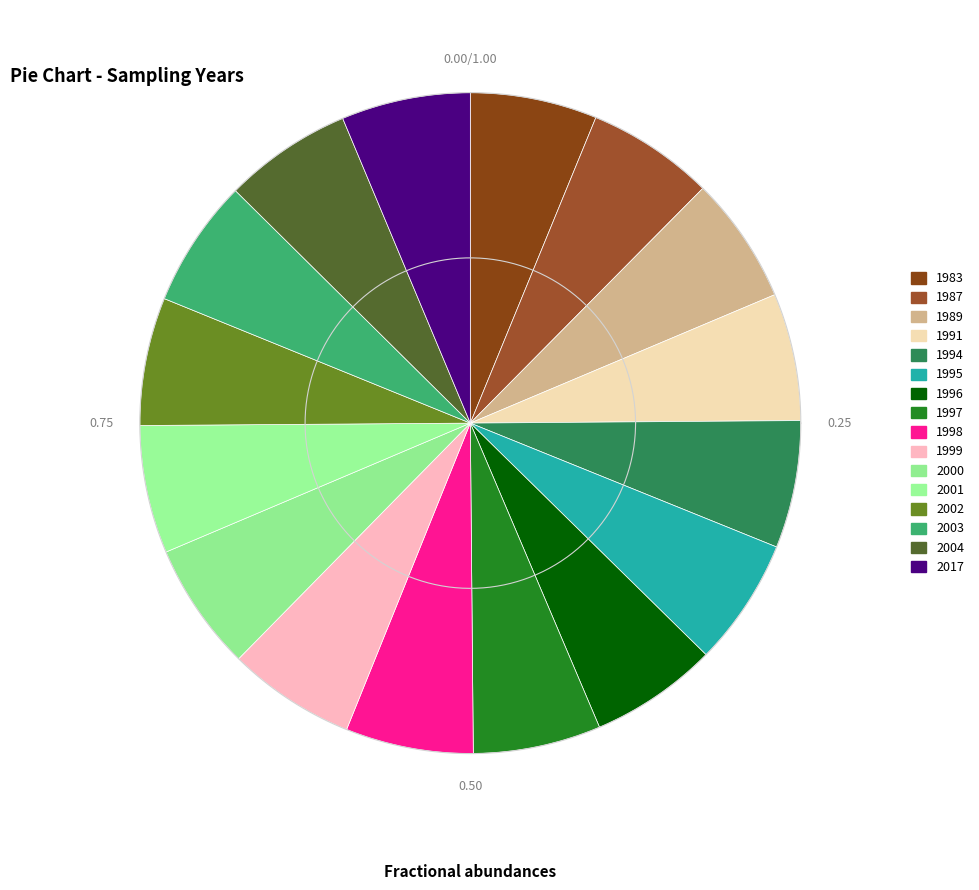

To the nearest percent, what is the average slice percentage?

6%